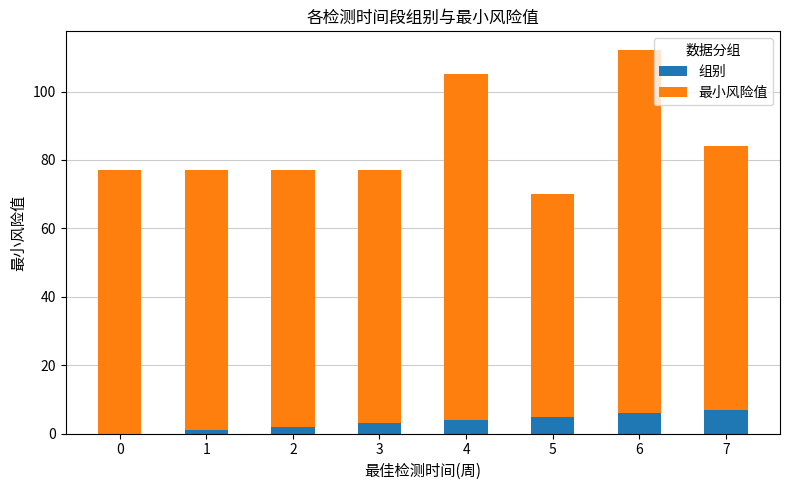

Reading left to right, transcribe the values for 组别.

0=0	1=1	2=2	3=3	4=4	5=5	6=6	7=7